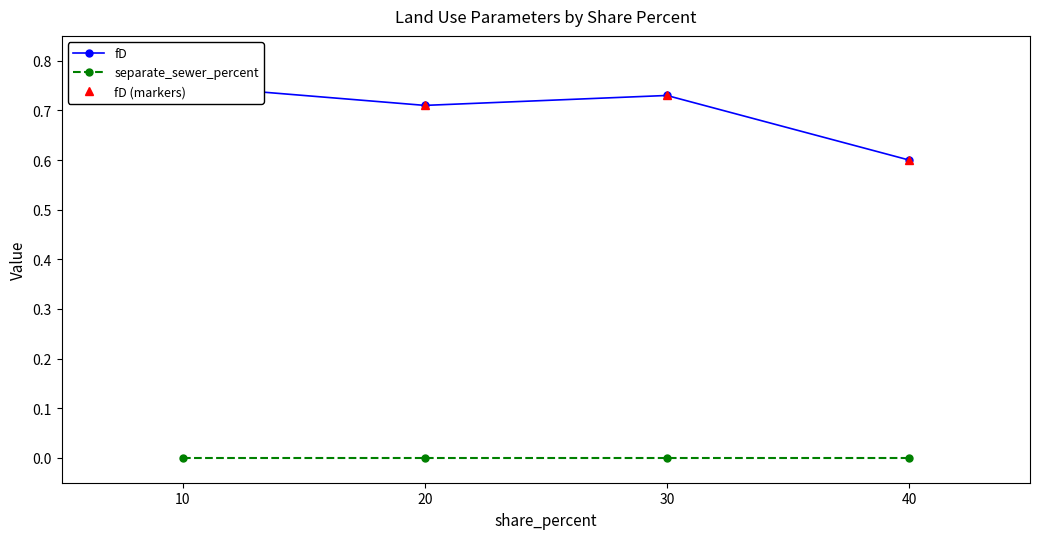

What is the sum of all fD (markers) values?

2.8